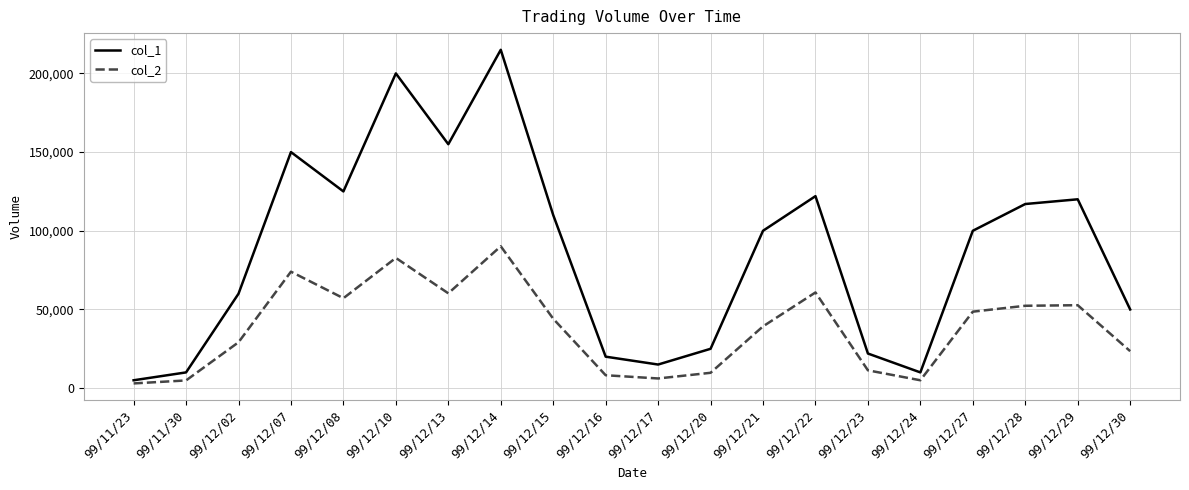

Rank the series by their average value, from highest to lowest.

col_1, col_2